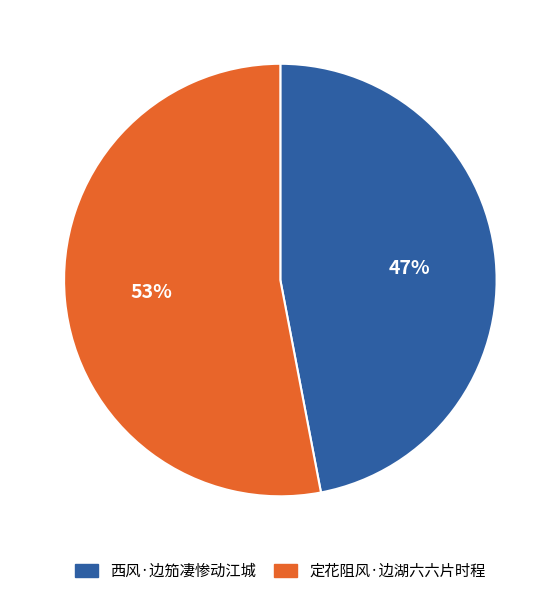

To the nearest percent, what is the difference between the largest and smallest slice percentages?

6%